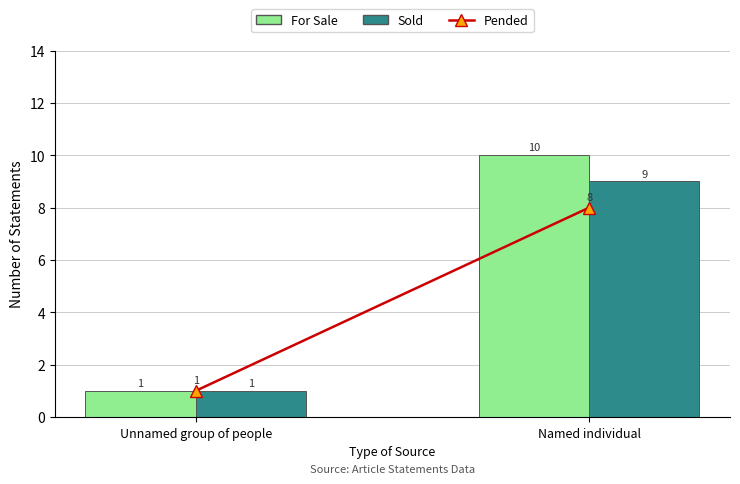

The value of Sold at Unnamed group of people is 2. True or false?

False